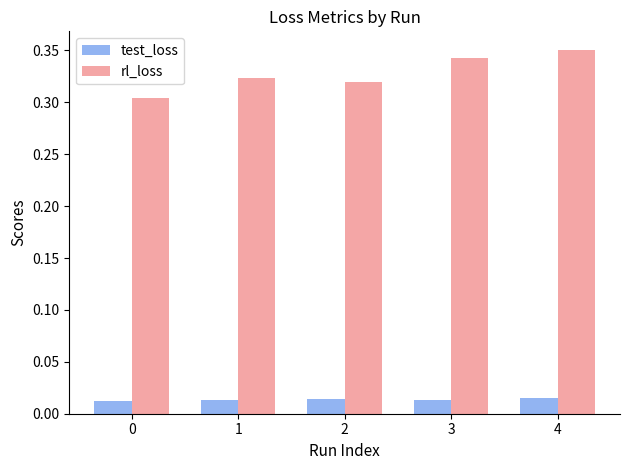

Which series has the largest range (max minus min)?

rl_loss